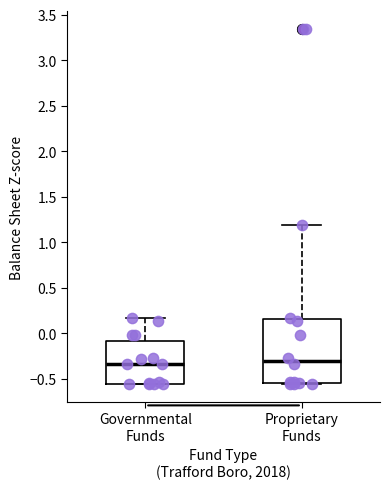

Reading left to right, read every box against the y-axis: the position of its median line, the range the box covers, and the ends of its whiskers. The values are not printed on the chart, so give them approximately, as read against the axis.

Governmental Funds: median -0.35, box -0.55 to -0.10, whiskers -0.55 to 0.15
Proprietary Funds: median -0.30, box -0.55 to 0.15, whiskers -0.55 (just below the box's lower edge) to 1.20